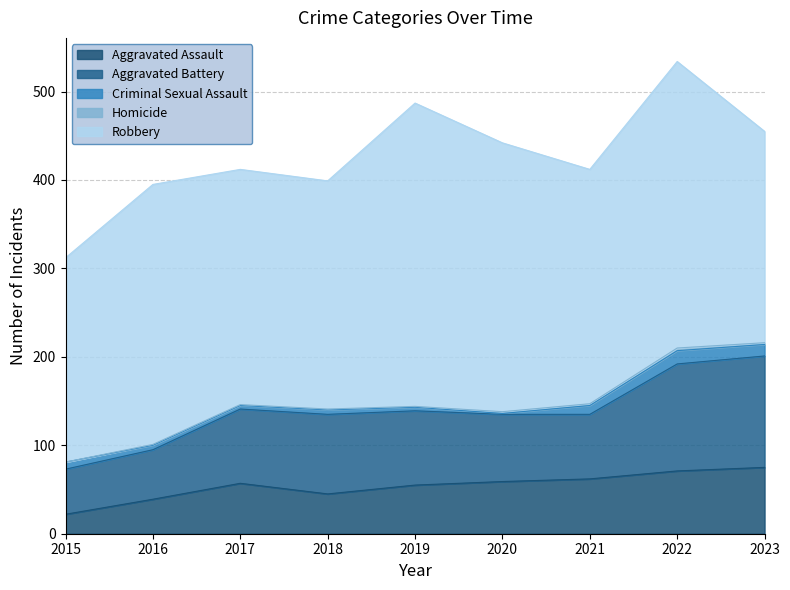

True or false: Aggravated Assault has more than 0 points higher than both neighbors.

True